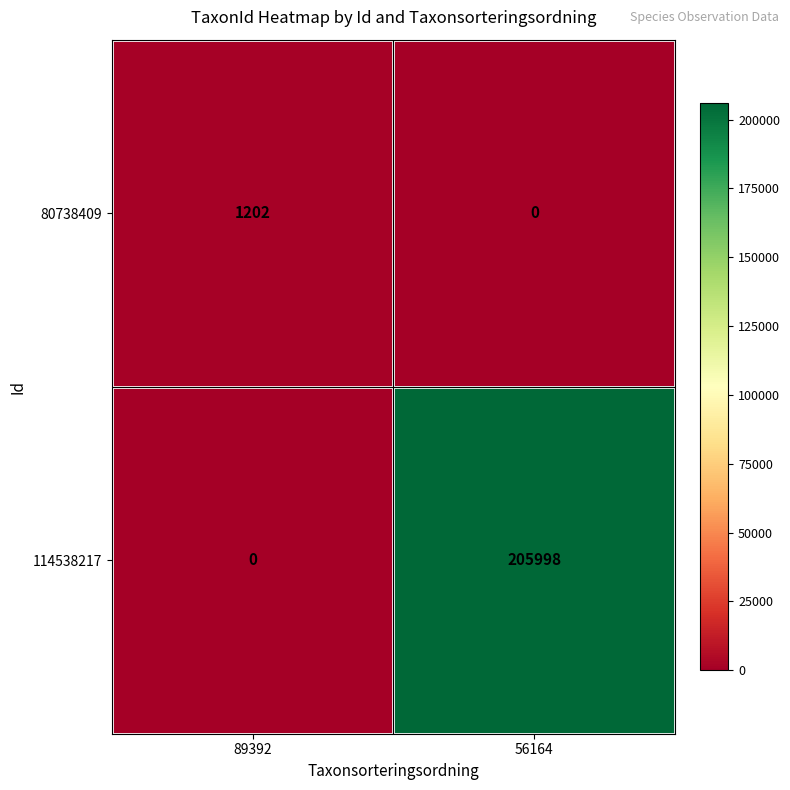

What is the difference between the maximum and minimum values in the 80738409 series?

1202